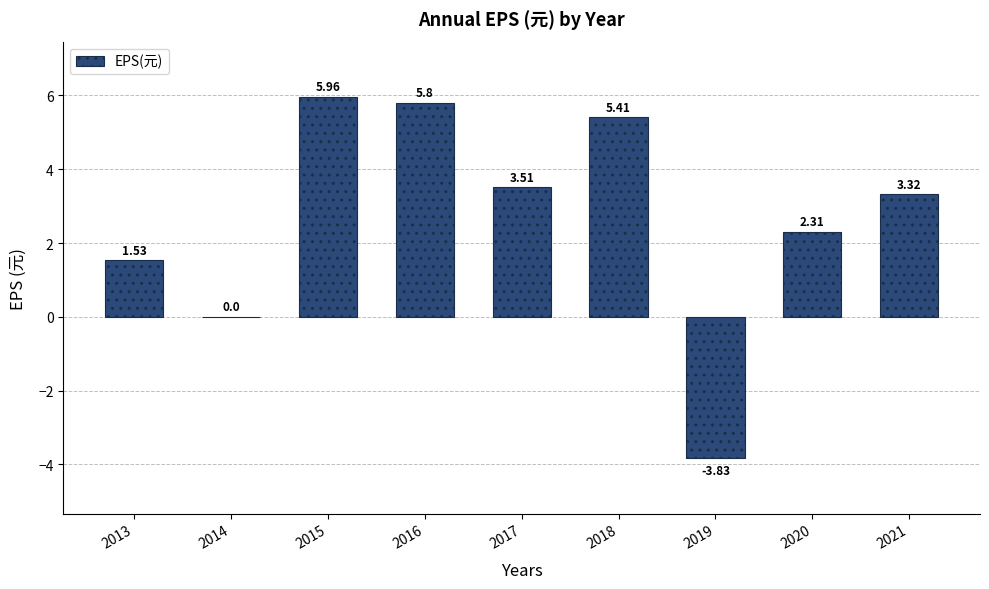

True or false: the data shows 3.5 at 2017.

True